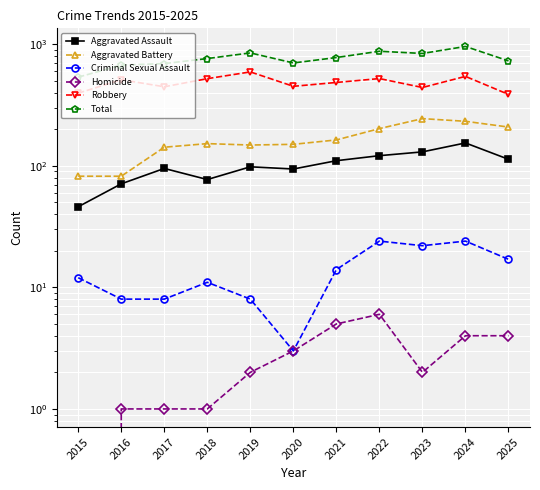

What are all the series names shown in the legend?

Aggravated Assault, Aggravated Battery, Criminal Sexual Assault, Homicide, Robbery, Total